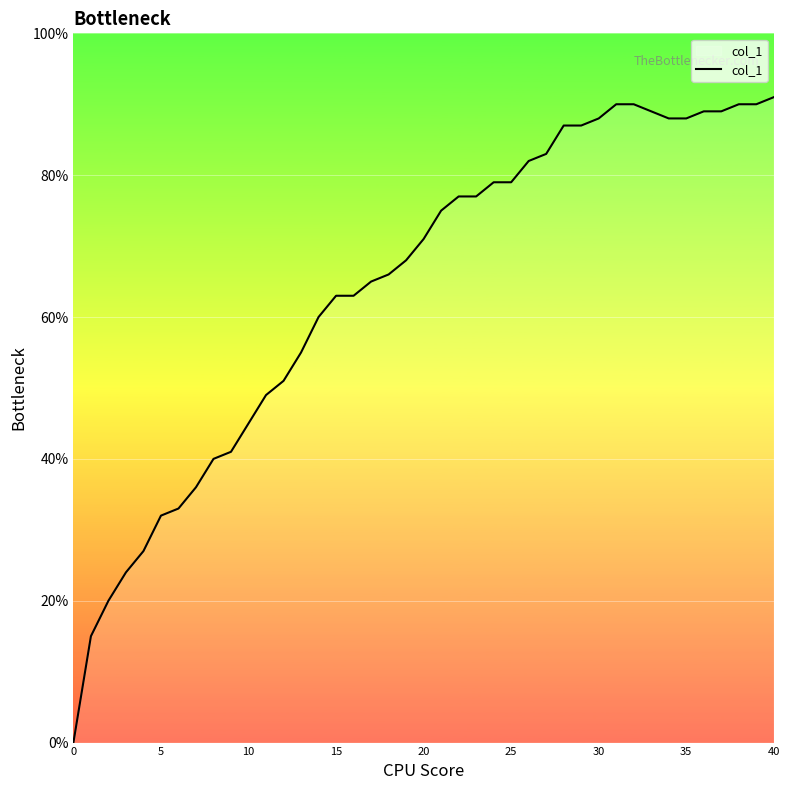

Does the chart display data point markers on the line(s)?

No